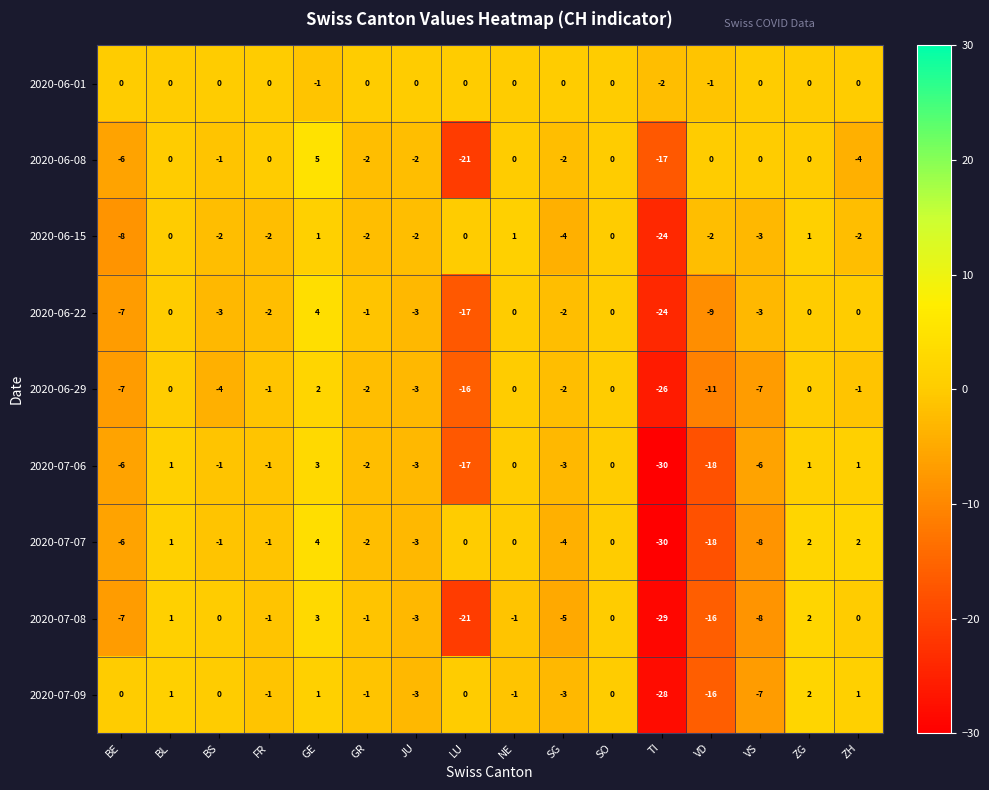

What is the sum of all 2020-07-09 values?

-55